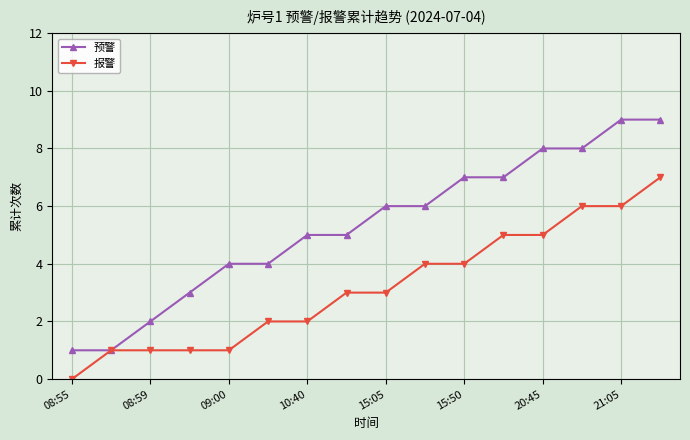

Does the chart display data point markers on the line(s)?

Yes